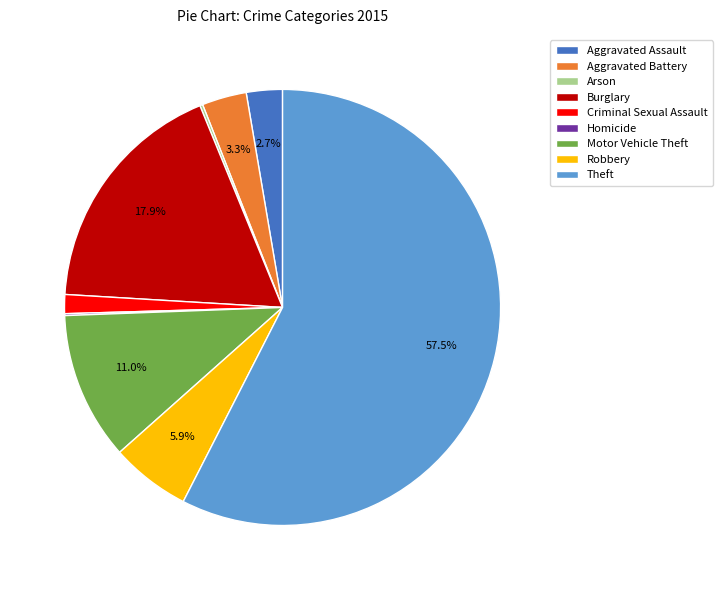

To the nearest percent, what is the combined percentage of Aggravated Assault and Burglary?

21%